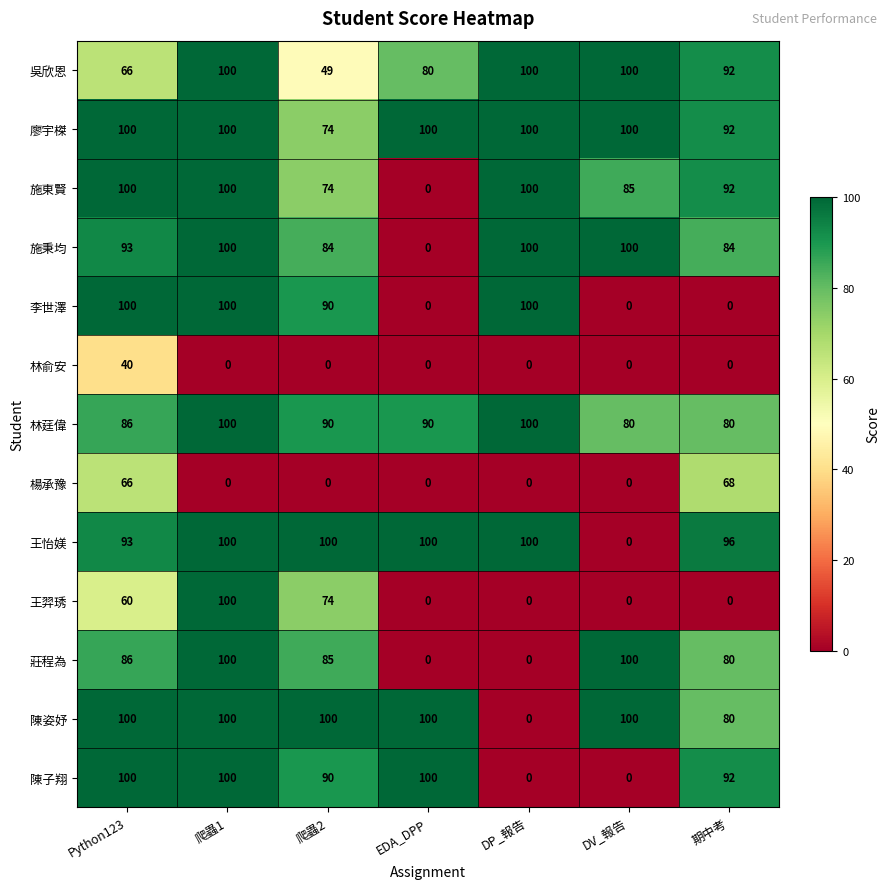

What is the greatest value displayed?

100